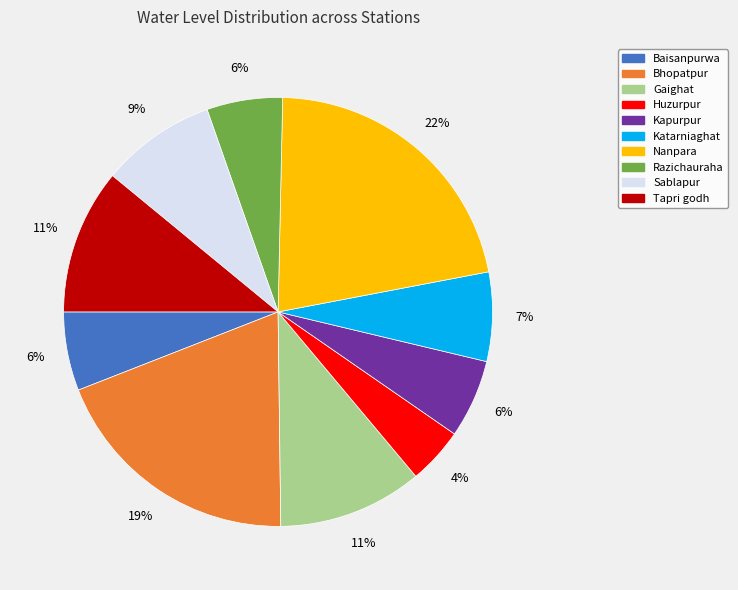

The Razichauraha slice represents 6% of the pie. True or false?

True